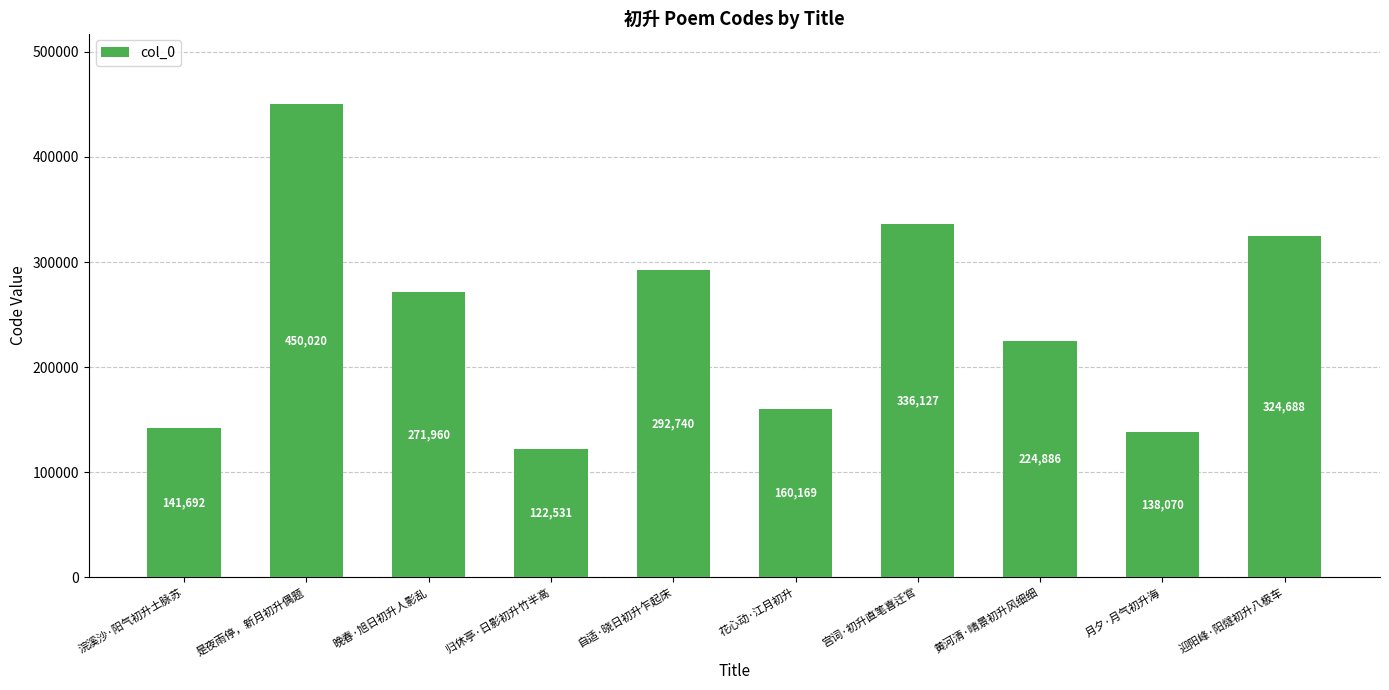

What is the sum of the values at 月夕·月气初升海 and 归休亭·日影初升竹半高?

260601